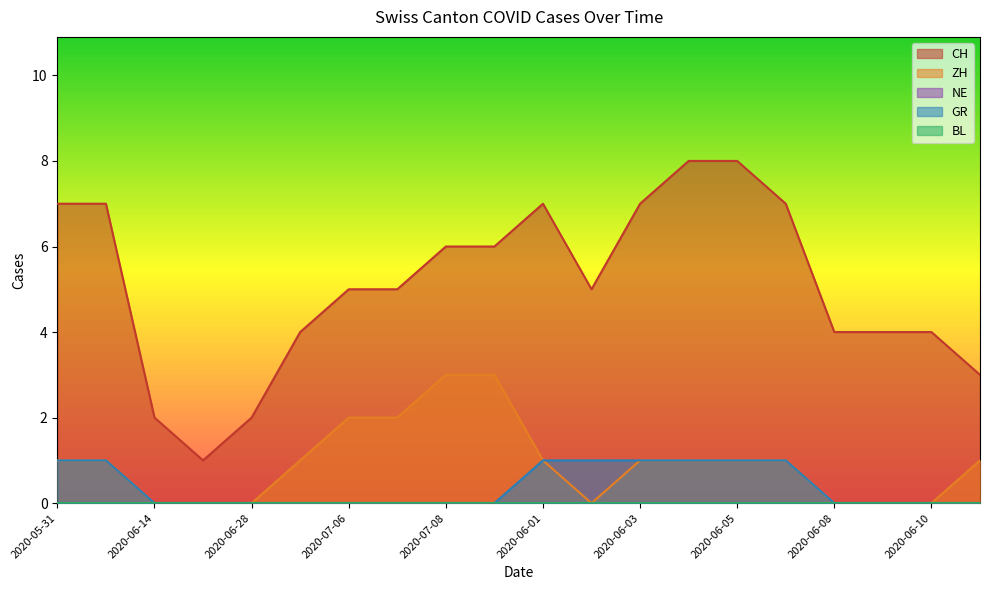

What is the greatest value displayed?

8